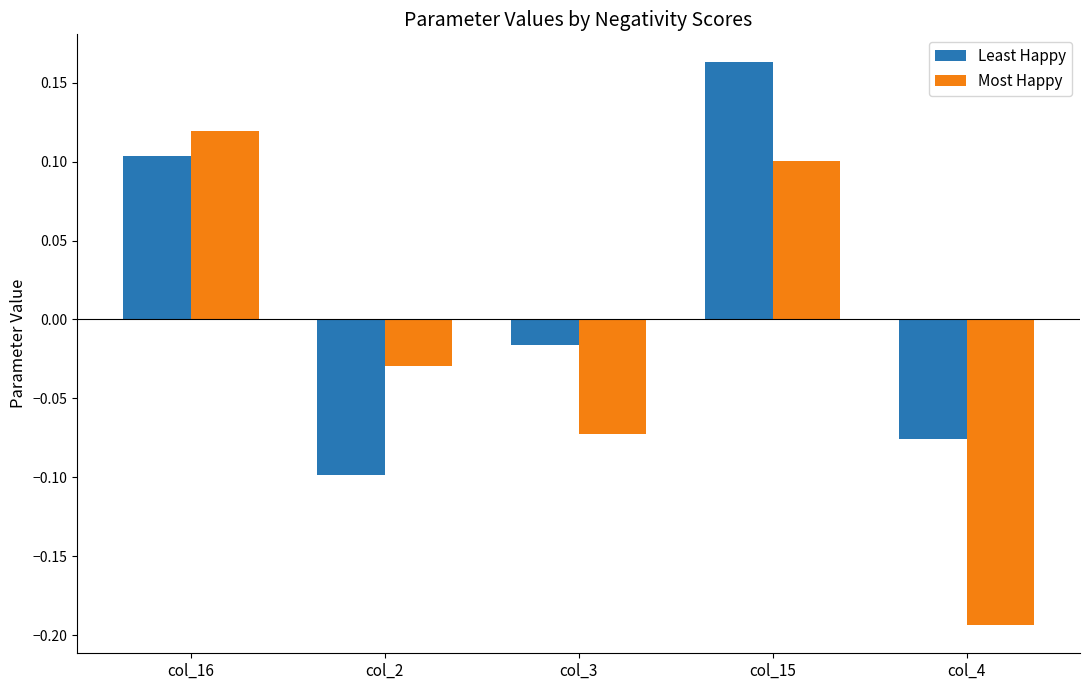

How many values in the Most Happy series exceed 0?

2